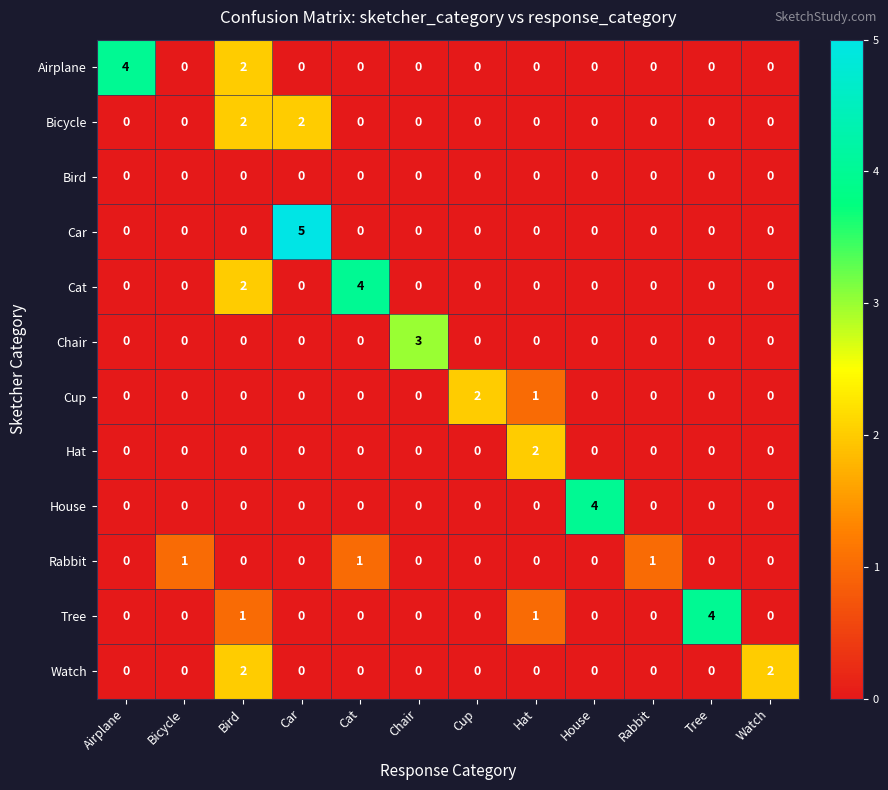

At which label is Cat closest to 2?

Bird